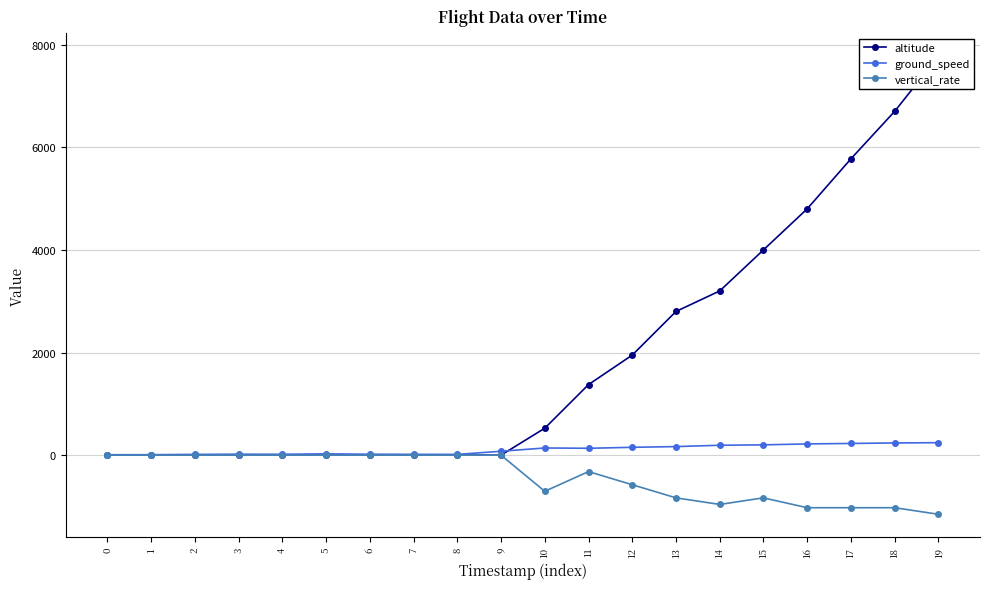

Reading left to right, extract all data points from this chart.

altitude: 0	0	0	0	0	0	0	0	0	0	525	1375	1950	2800	3200	4000	4800	5775	6700	7775
ground_speed: 8	9	15	19	17	26	18	16	15	76	140	134	153	167	193	201	219	228	238	243
vertical_rate: 0	0	0	0	0	0	0	0	0	0	-704	-320	-576	-832	-960	-832	-1024	-1024	-1024	-1152